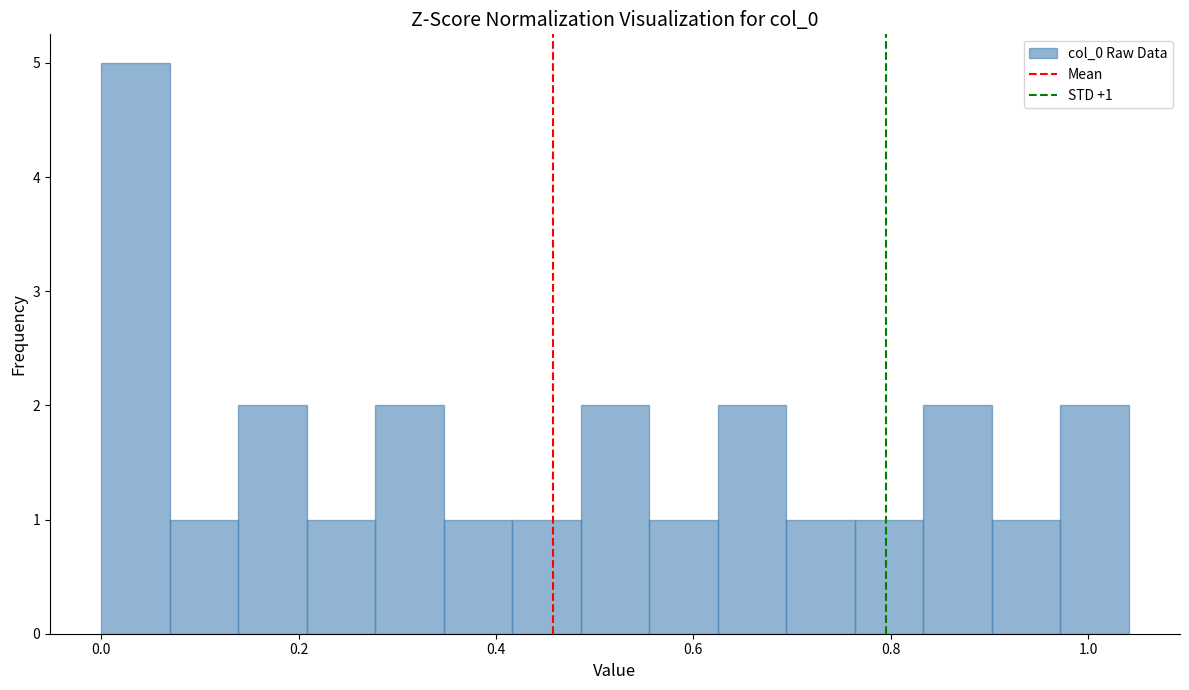

Around what value on the x-axis is the tallest bar? Give the approximate position of its centre, as read against the axis.

0.04